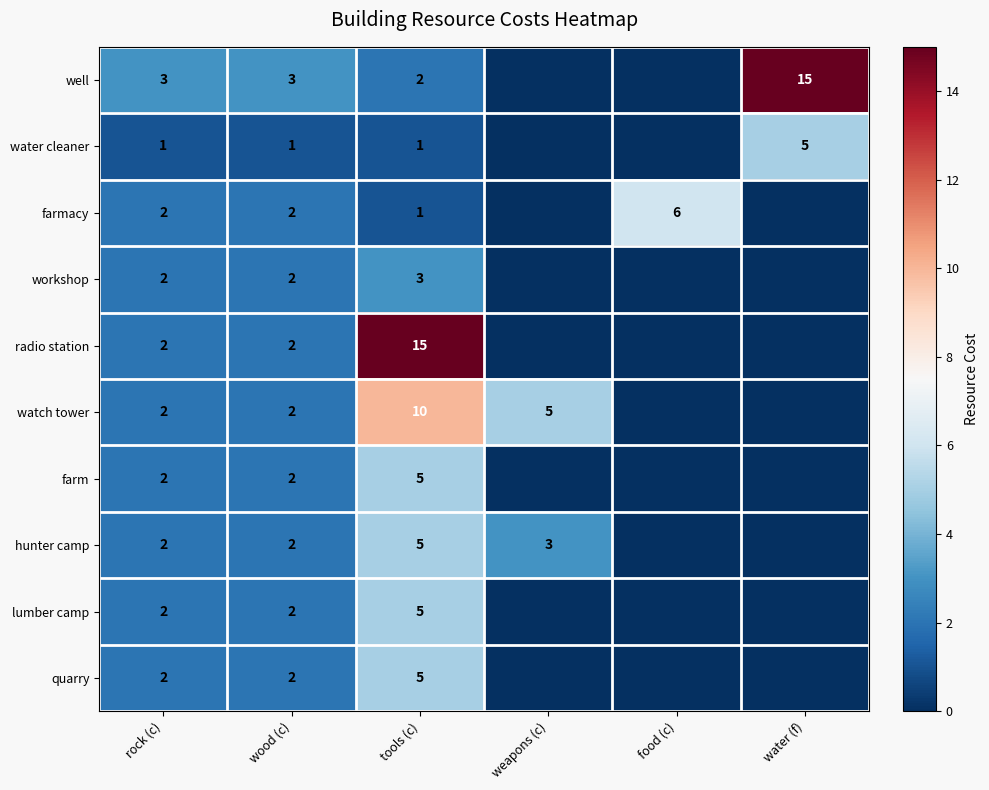

Is it true that farm equals 5 at tools (c)?

True